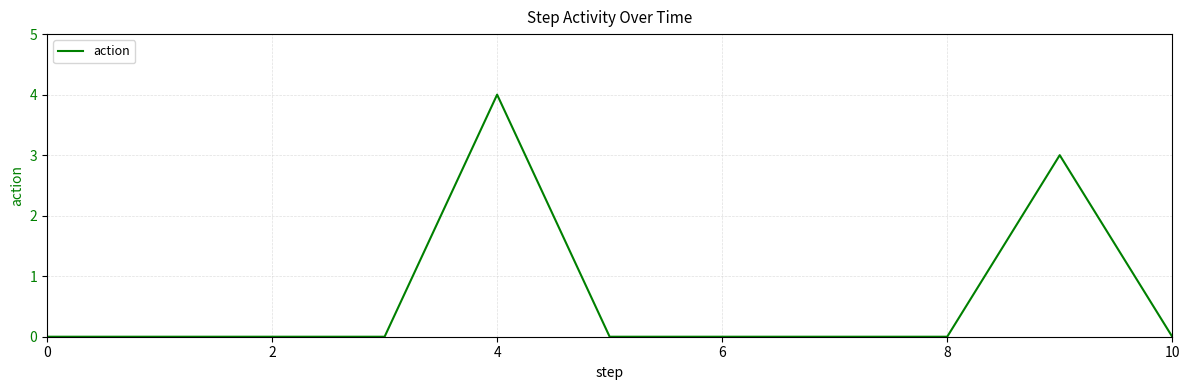

What is the greatest value displayed?

4